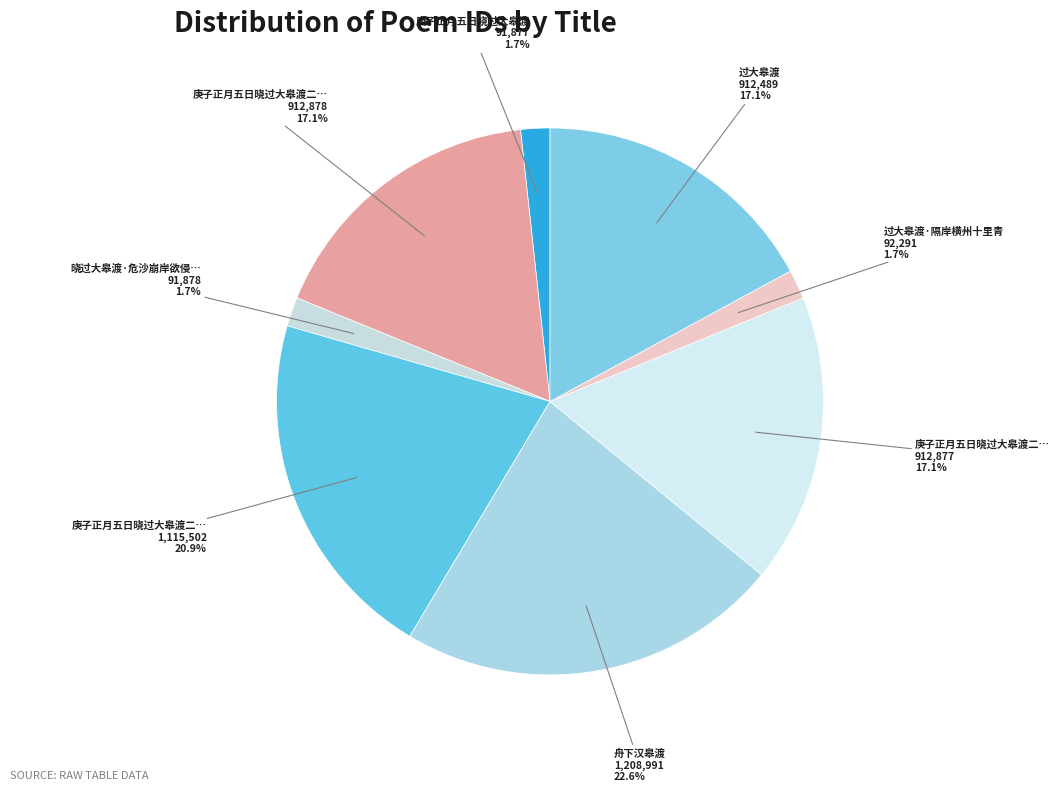

How many slices are in this pie chart?

8